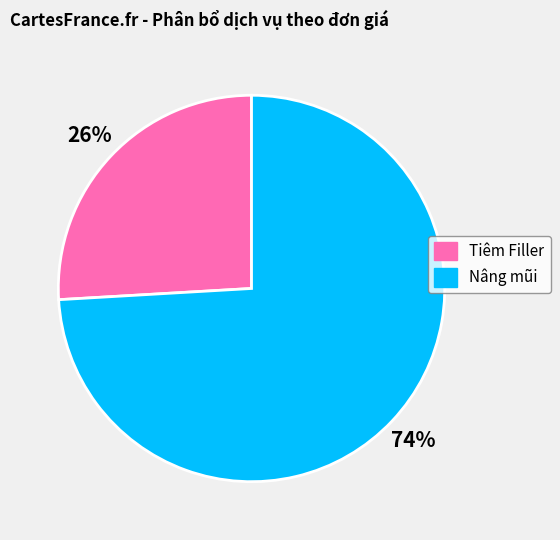

To the nearest percent, what portion does Tiêm Filler represent?

26%